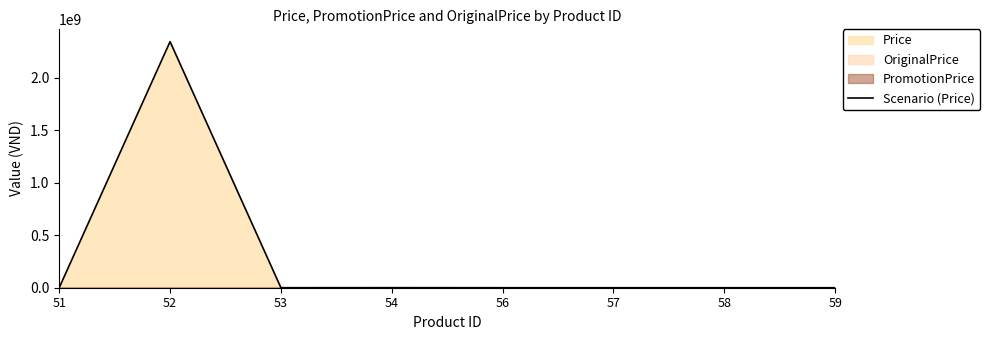

What is the change in value from 54 to 58?

-544000